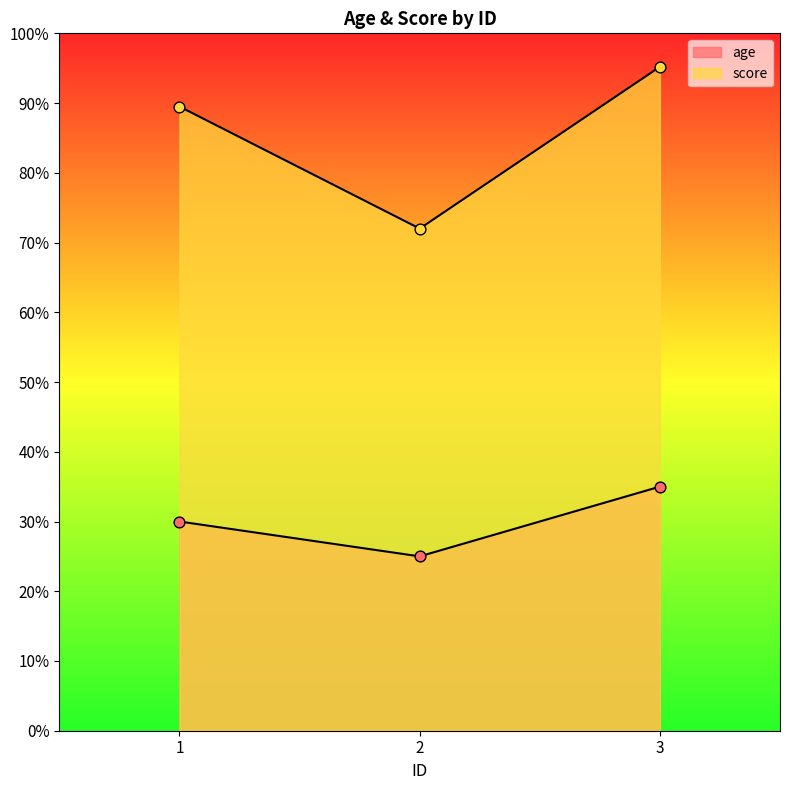

Which series reaches the maximum Y coordinate?

score